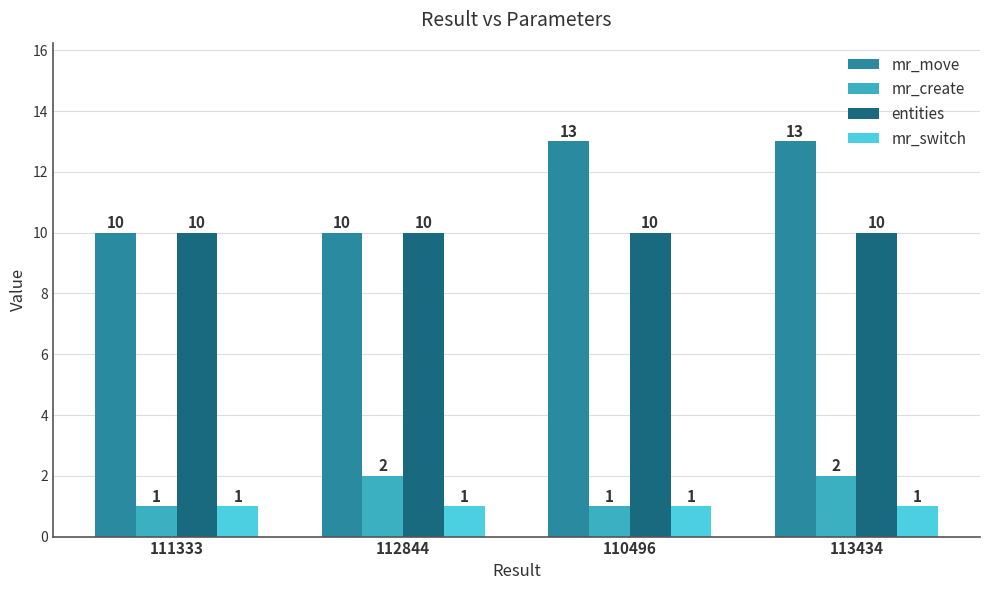

List the series in order of their peak value, highest first.

mr_move, entities, mr_create, mr_switch